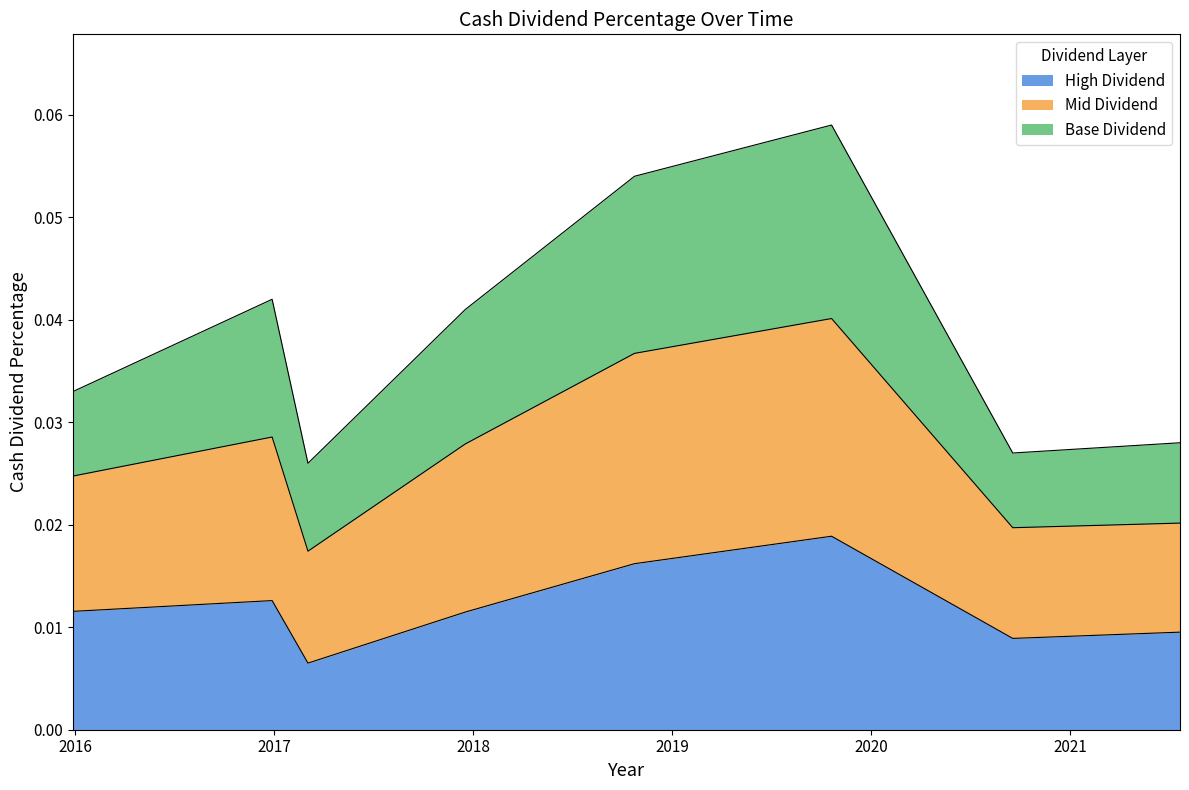

What is the greatest value displayed?

0.1